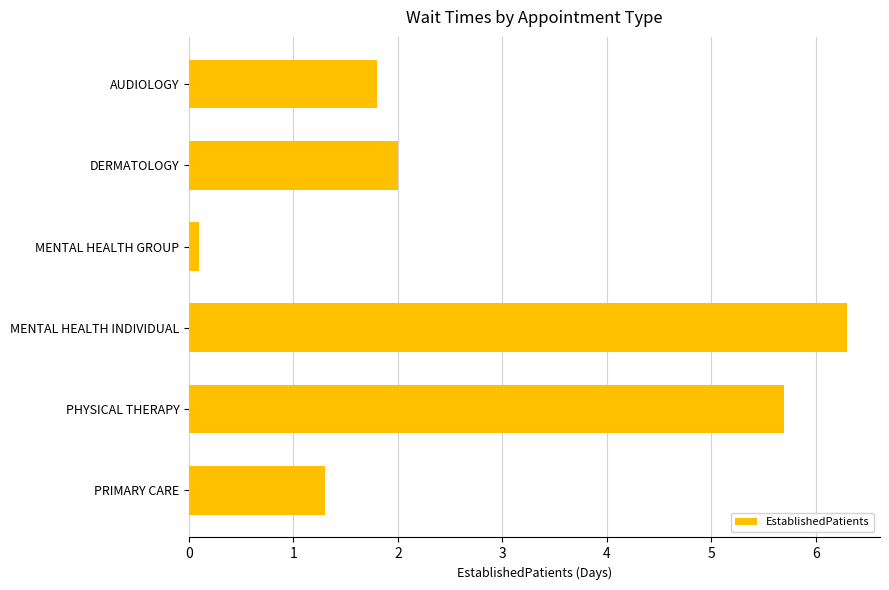

Which label corresponds to the smallest value in the chart?

MENTAL HEALTH GROUP